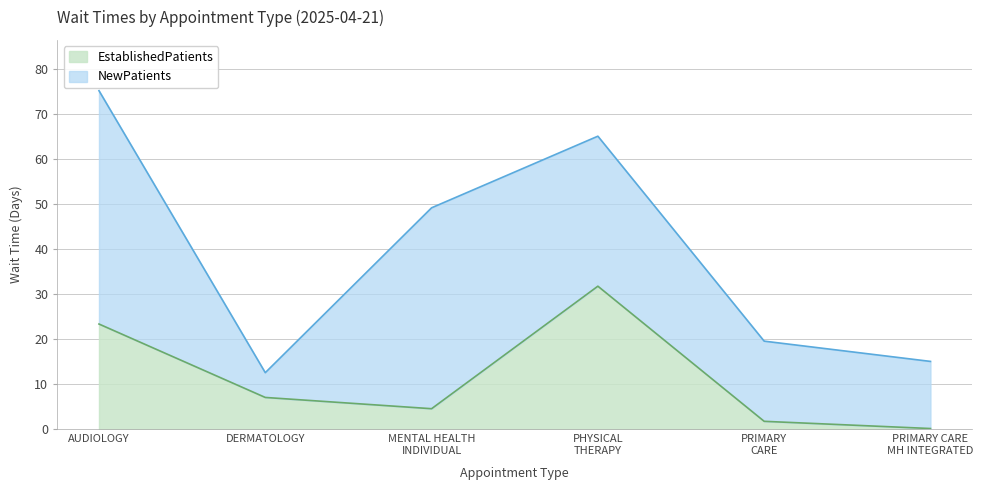

Is it true that EstablishedPatients equals 31.8 at AUDIOLOGY?

False